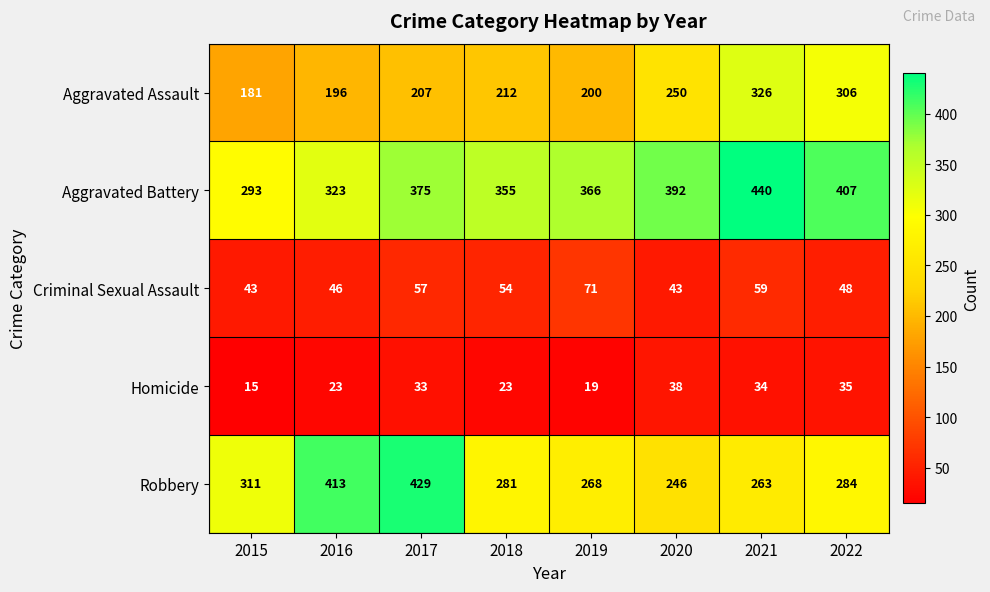

Is it true that Homicide equals 54 at 2017?

False